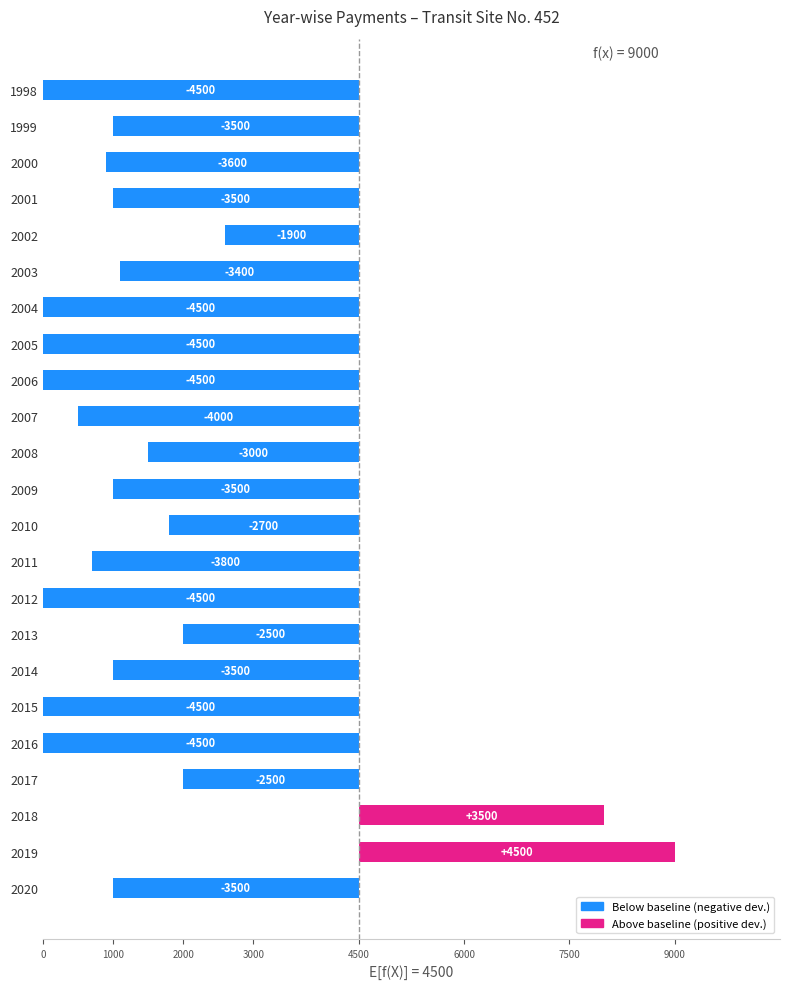

What is the approximate value at 2016, to the nearest 100?

-4500